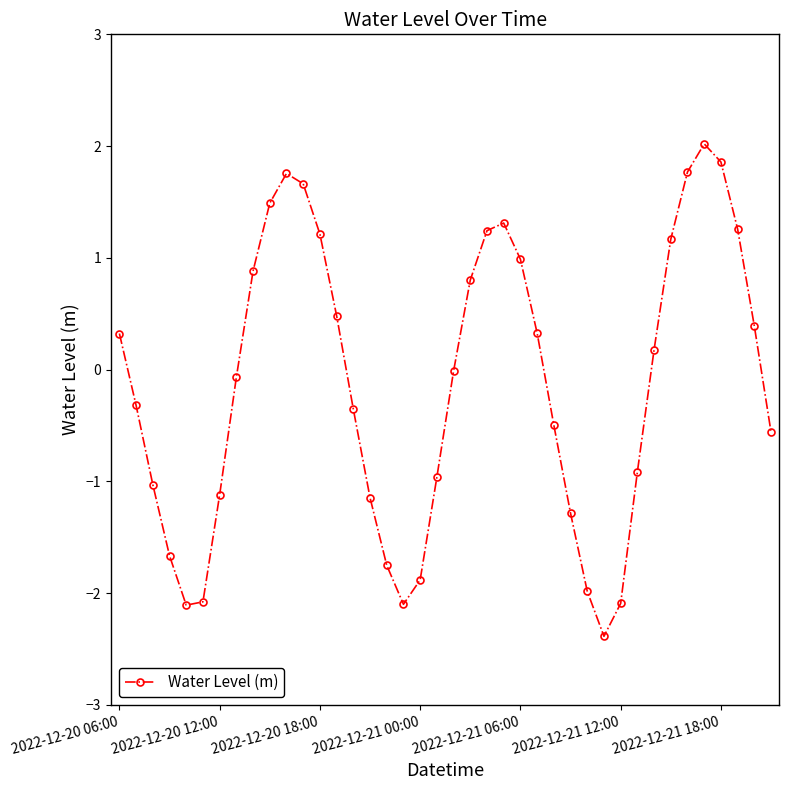

What is the smallest value displayed?

-2.4